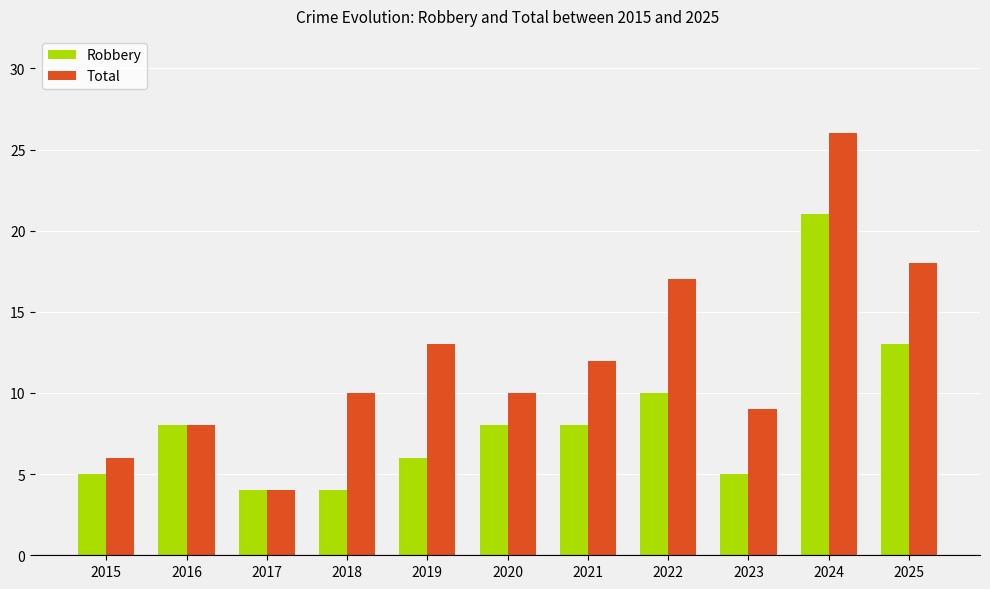

At which category is the sum across all series the highest?

2024